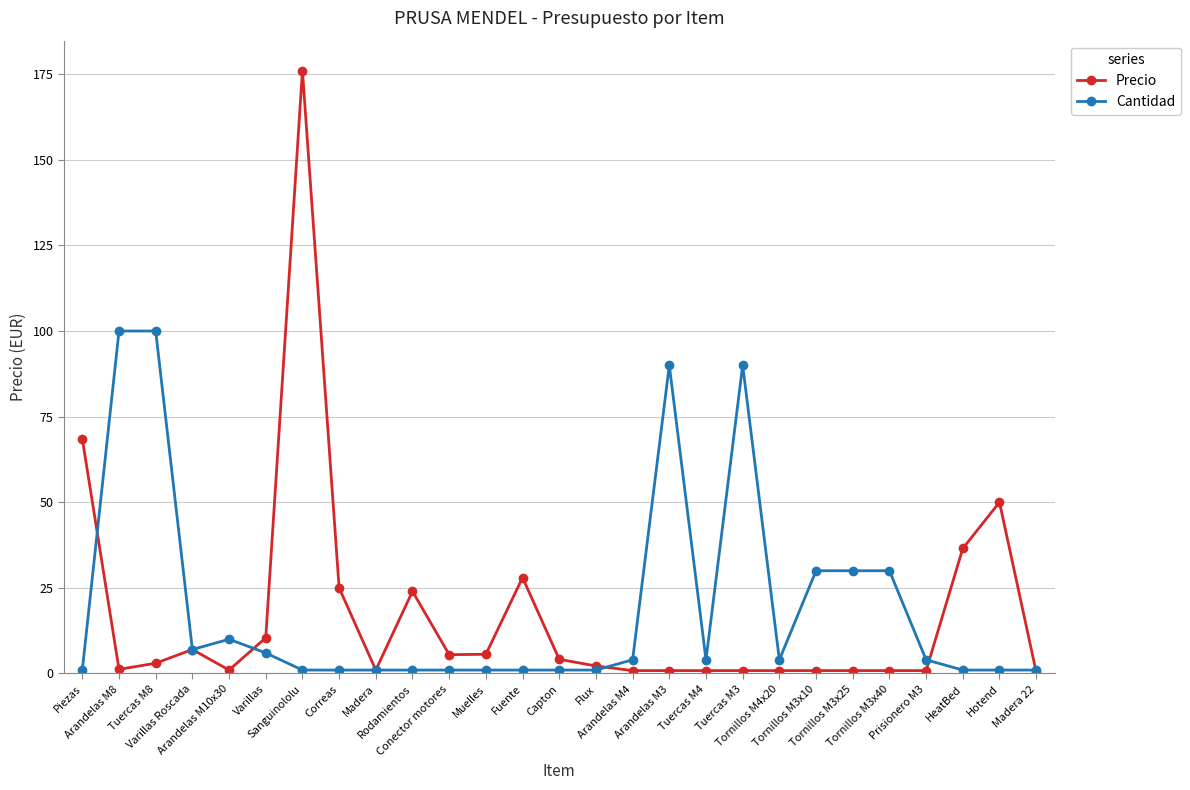

Rank the series by their maximum value, from lowest to highest.

Cantidad, Precio